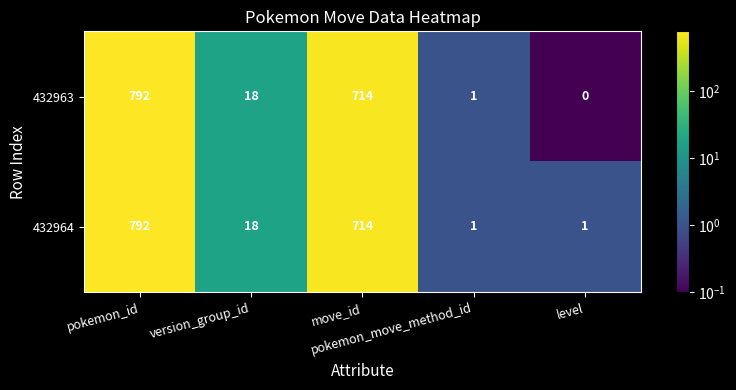

What is the maximum value shown in the chart?

792.0